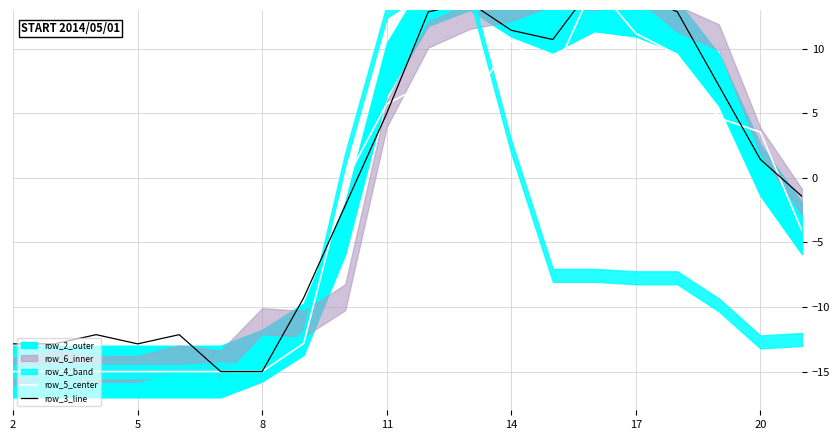

How many lines are shown in the chart?

2